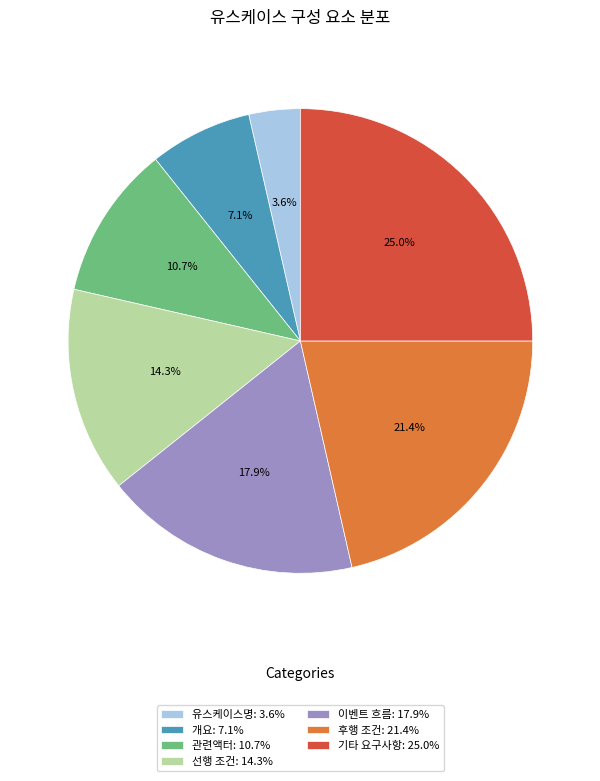

Which slice is the largest?

기타 요구사항